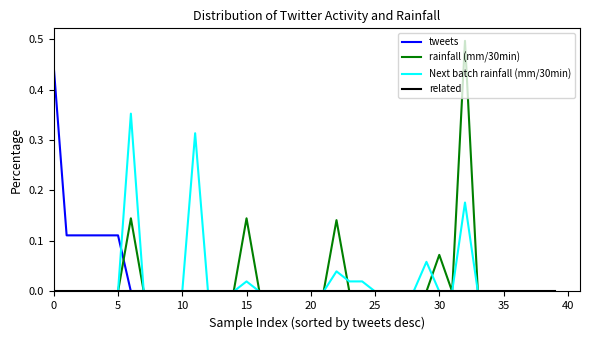

How many rainfall (mm/30min) values are between 0 and 1?

40